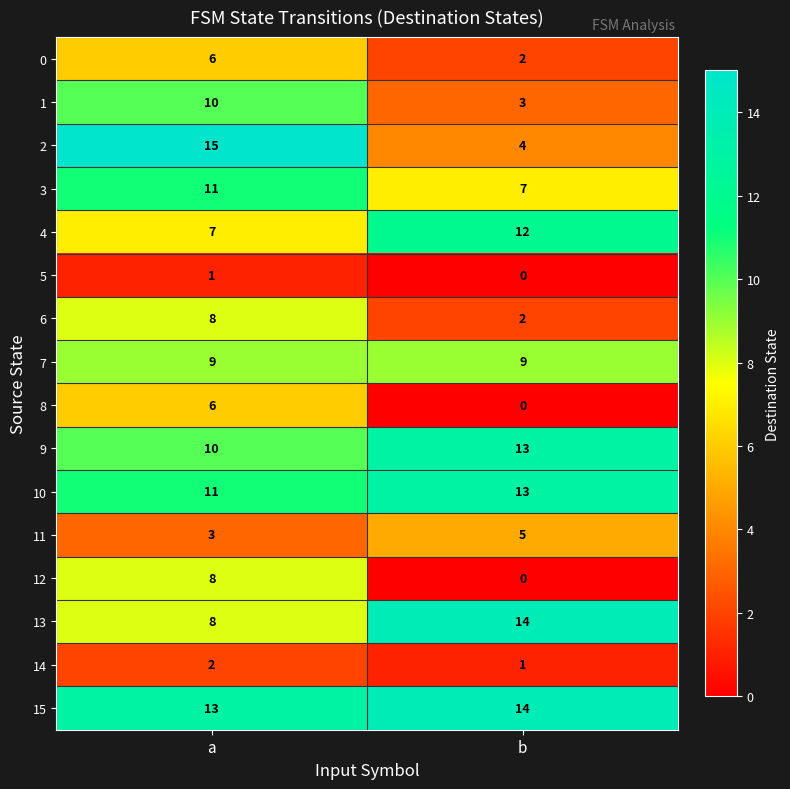

How many data points does each series have?

2